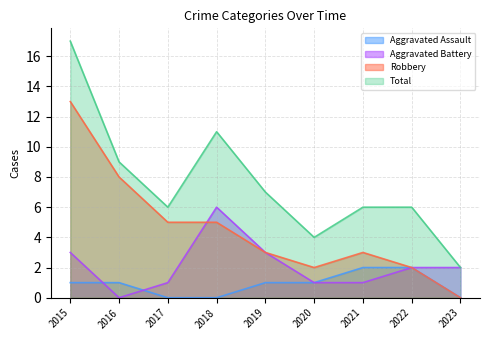

Reading right to left, list all the values displayed in this chart.

Aggravated Assault: 0	2	2	1	1	0	0	1	1
Aggravated Battery: 2	2	1	1	3	6	1	0	3
Robbery: 0	2	3	2	3	5	5	8	13
Total: 2	6	6	4	7	11	6	9	17